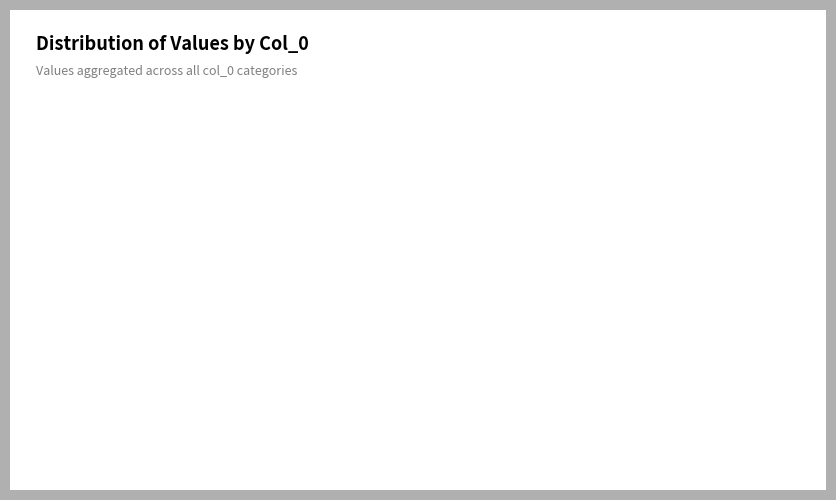

How many slices are in this pie chart?

7